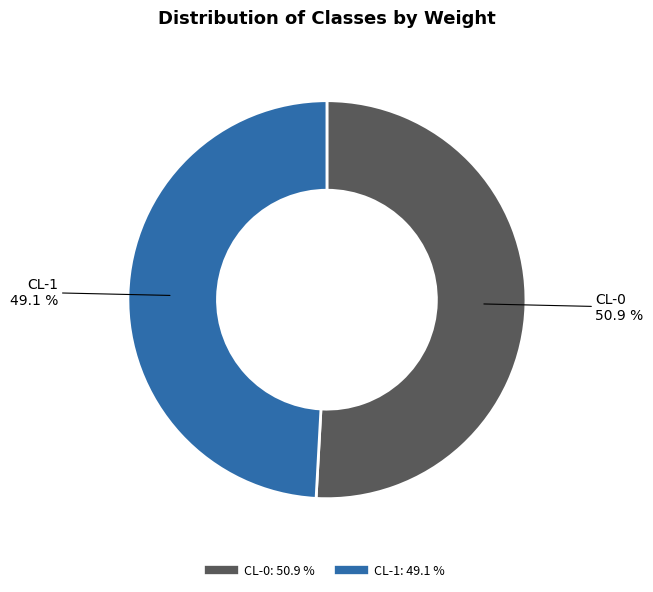

Does CL-0 represent more than half of the total?

Yes